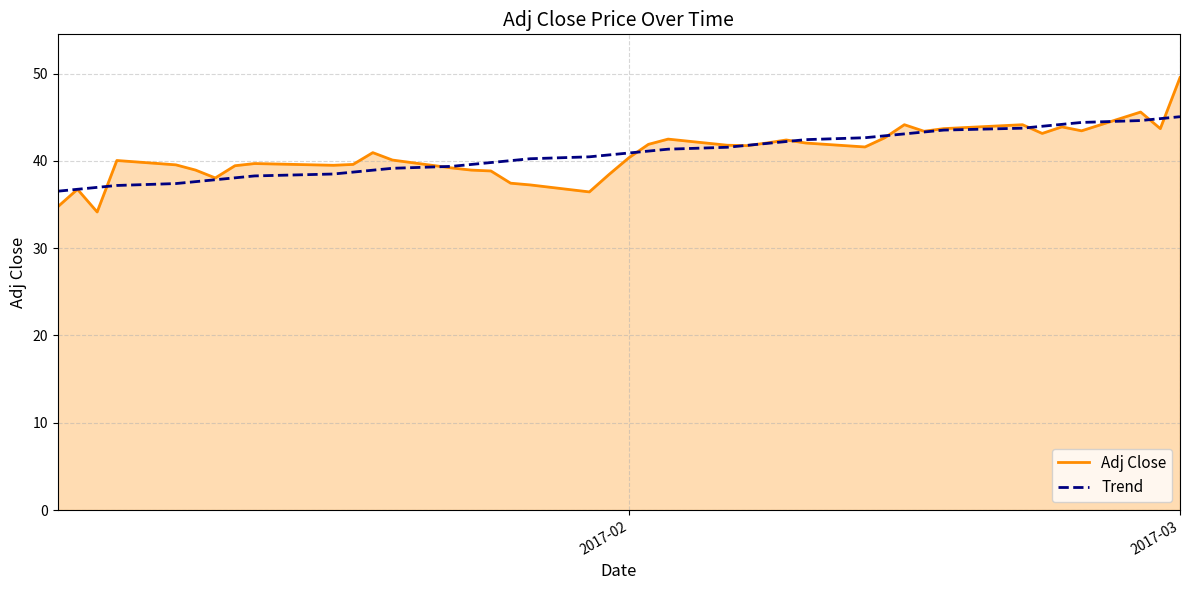

What is the lowest value of the Adj Close series?

34.2